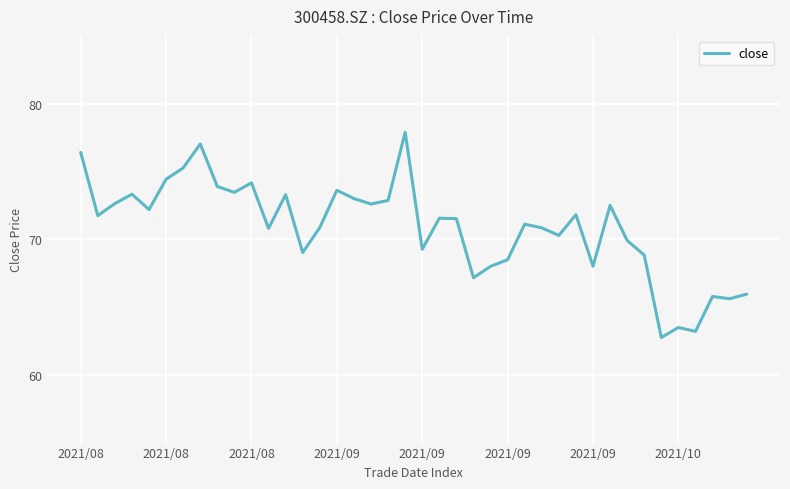

What is the greatest value displayed?

77.9